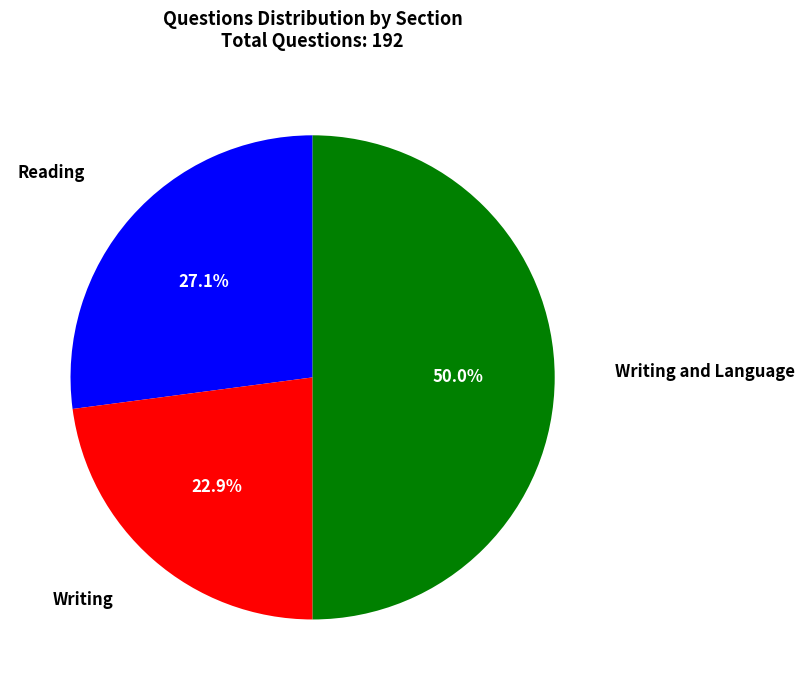

How many segments does this pie chart have?

3